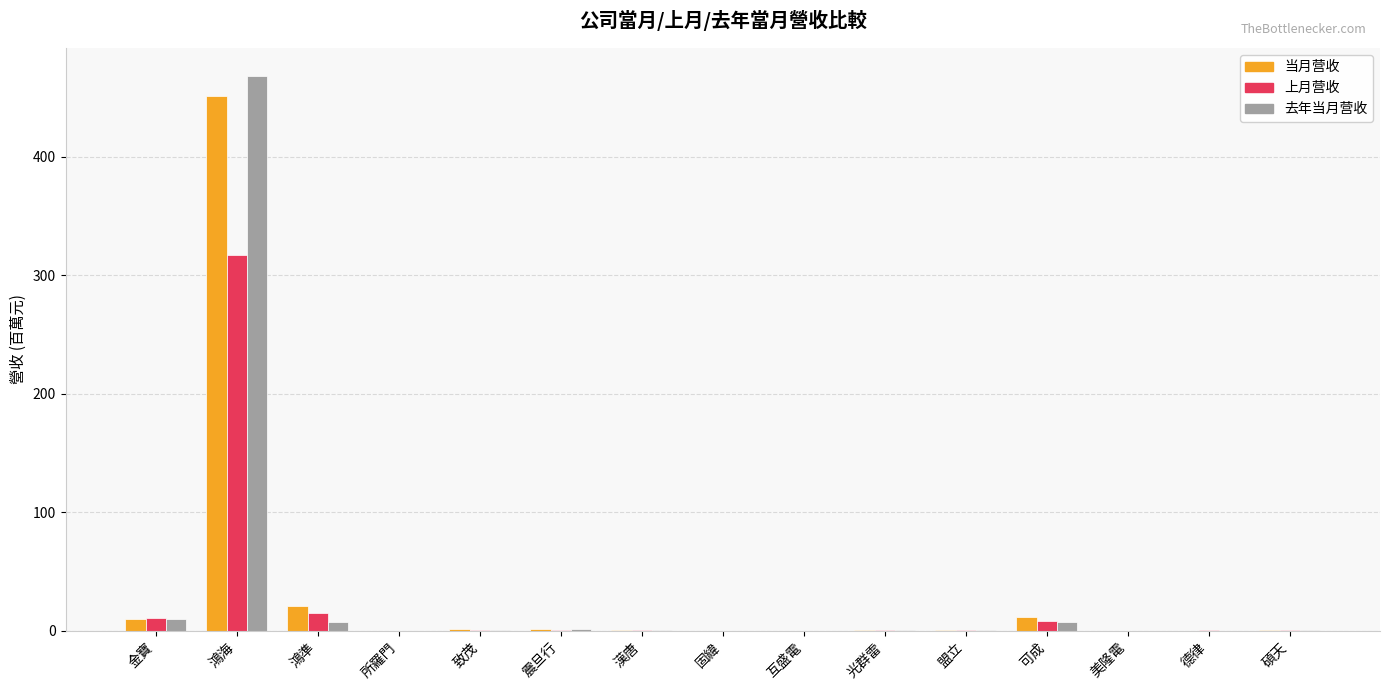

At which category is the sum across all series the highest?

鴻海